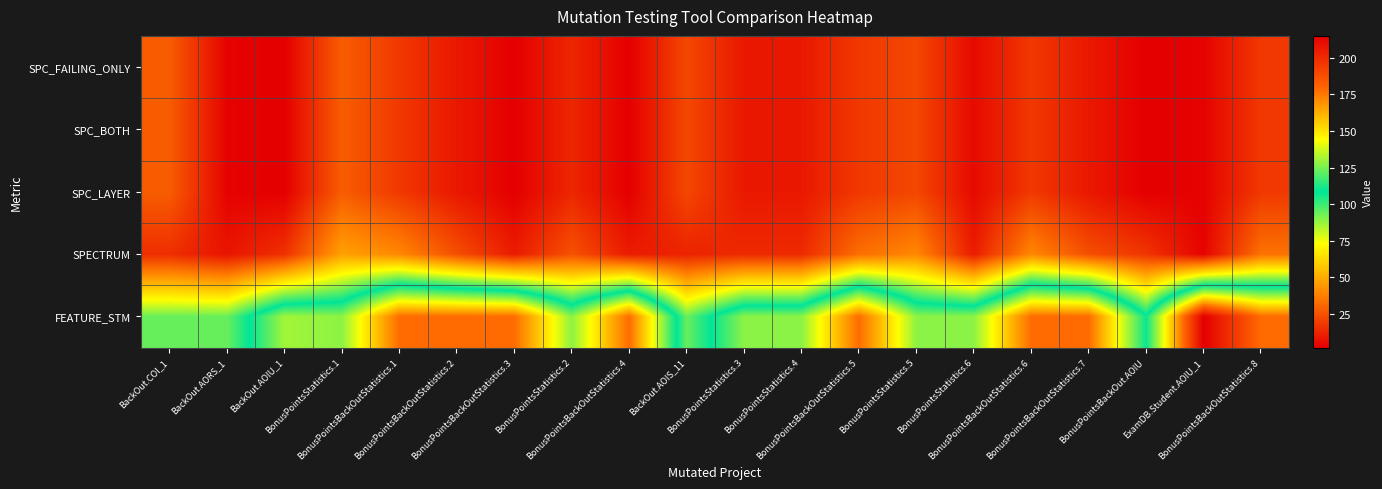

At how many categories does at least one series exceed 2?

20